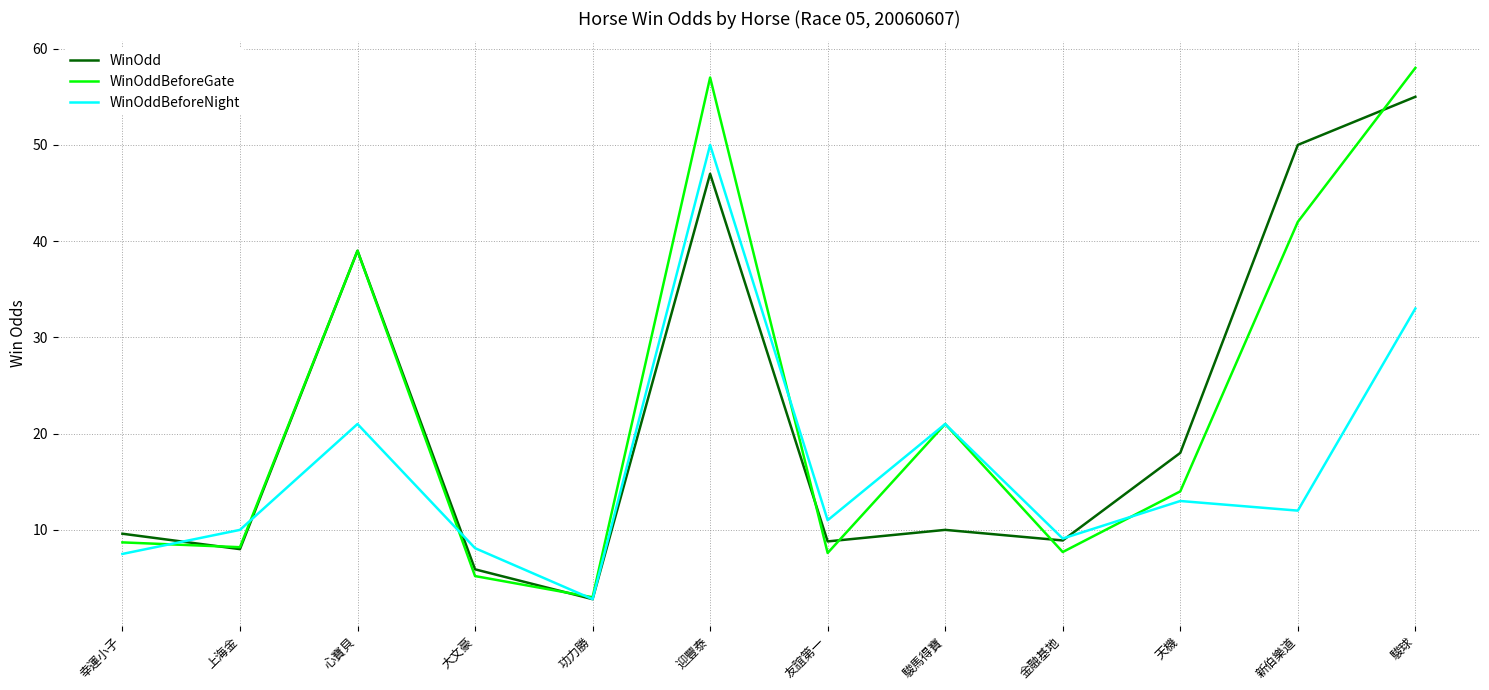

Is this an area chart (filled region under the line)?

No